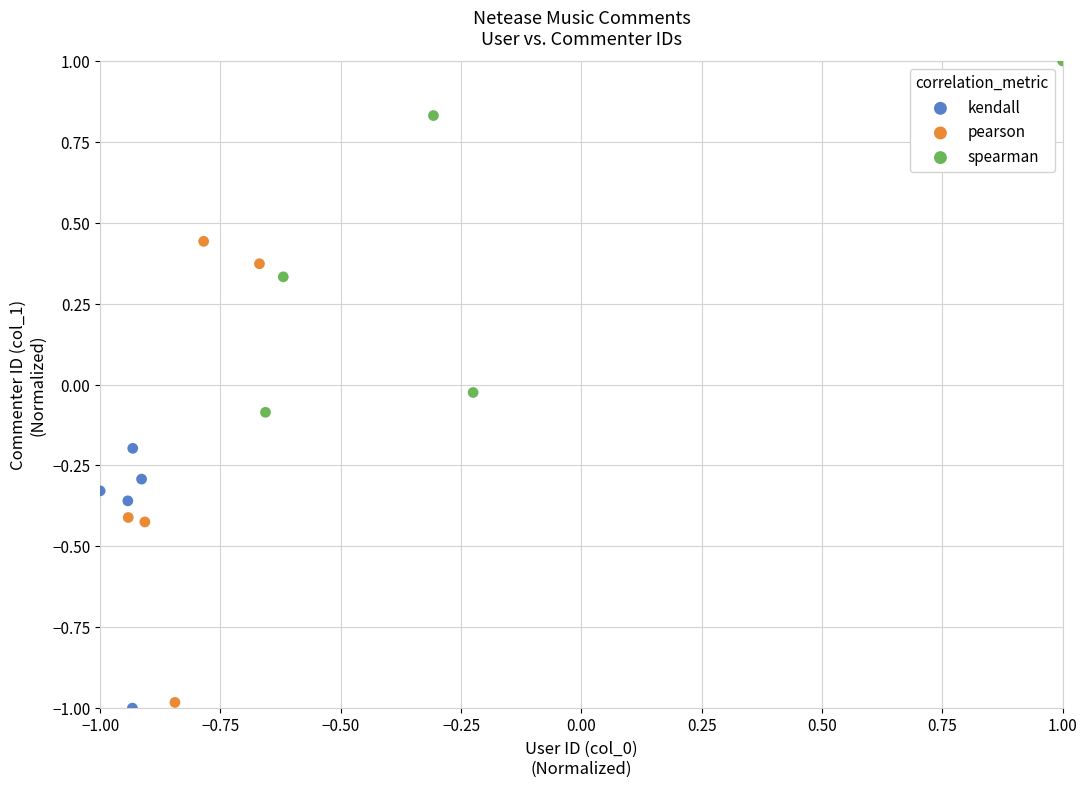

Which series reaches the minimum Y coordinate?

kendall